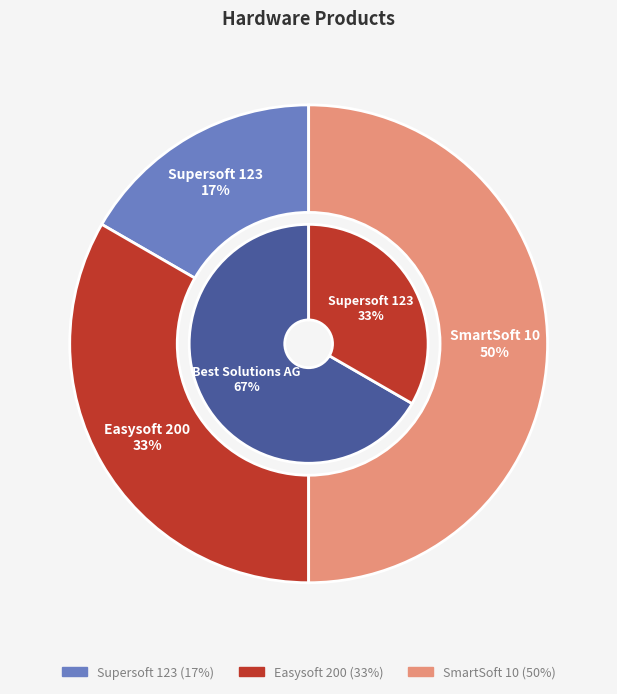

Between SmartSoft 10 and Easysoft 200, which is larger?

SmartSoft 10